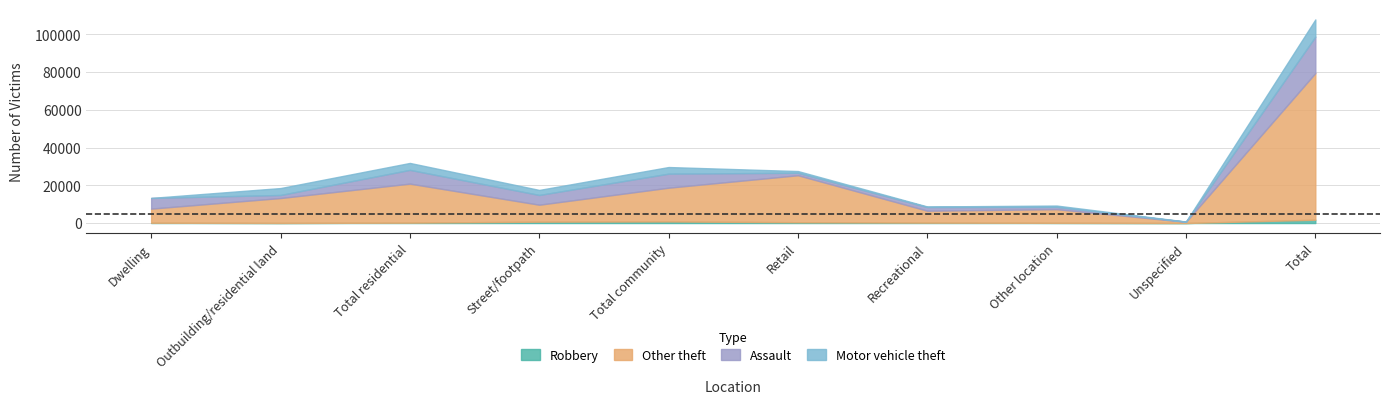

At which label does Motor vehicle theft first exceed 2671?

Outbuilding/residential land